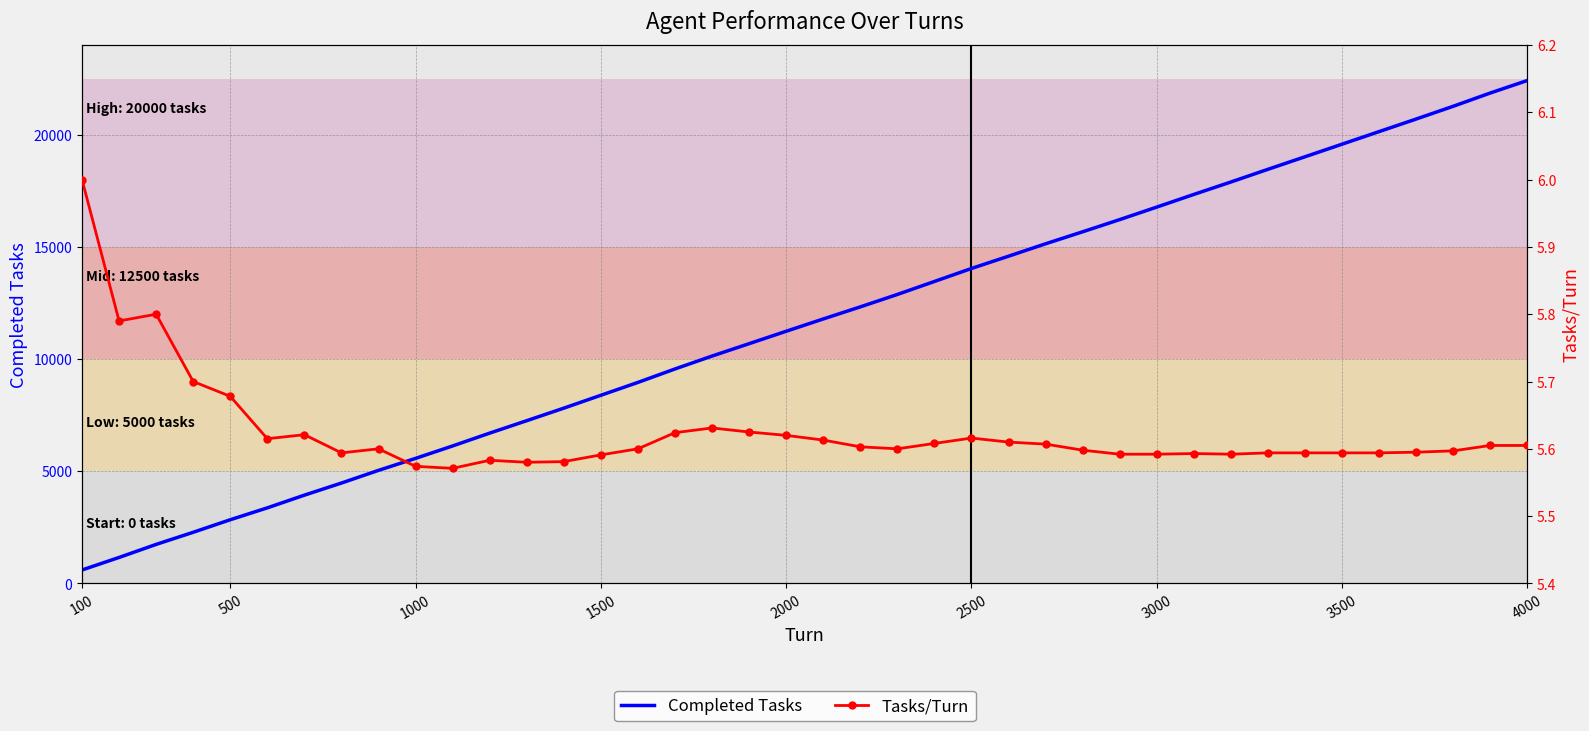

At which label does Tasks/Turn reach its peak?

100